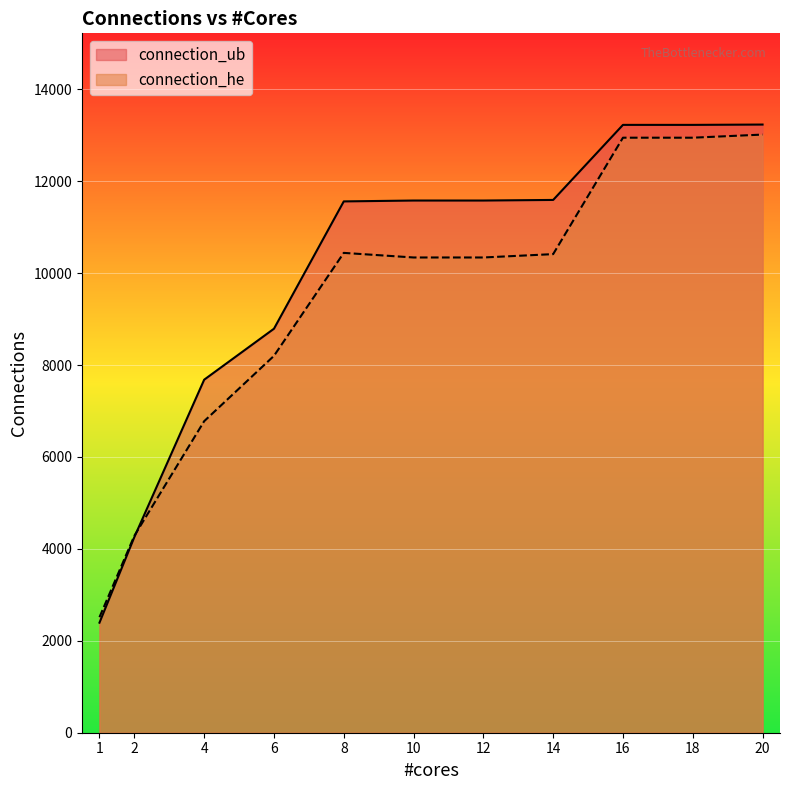

The connection_he series shows 11561 at 4. True or false?

False